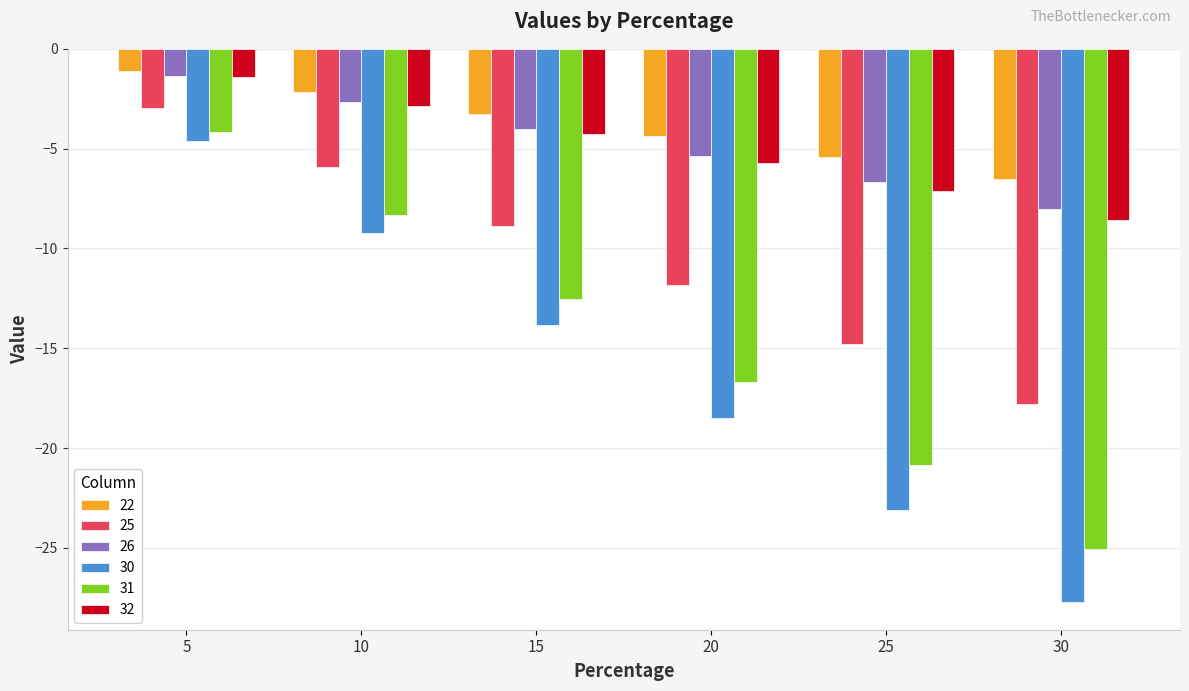

How many values in the 32 series exceed -4?

2